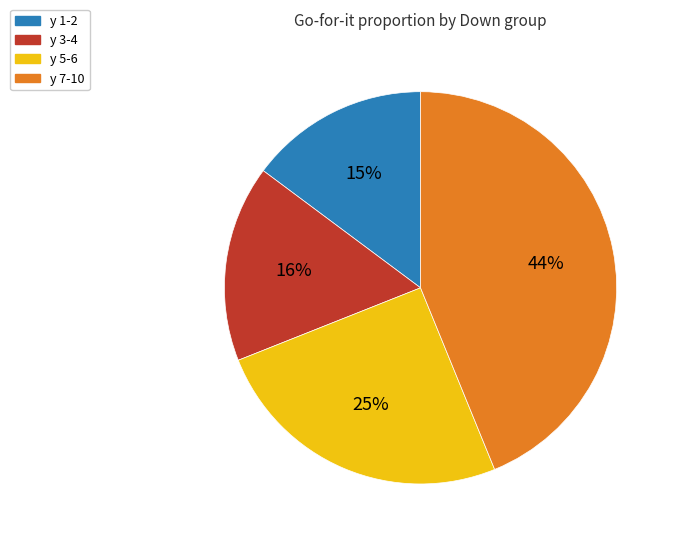

Is there a majority slice in this chart?

No